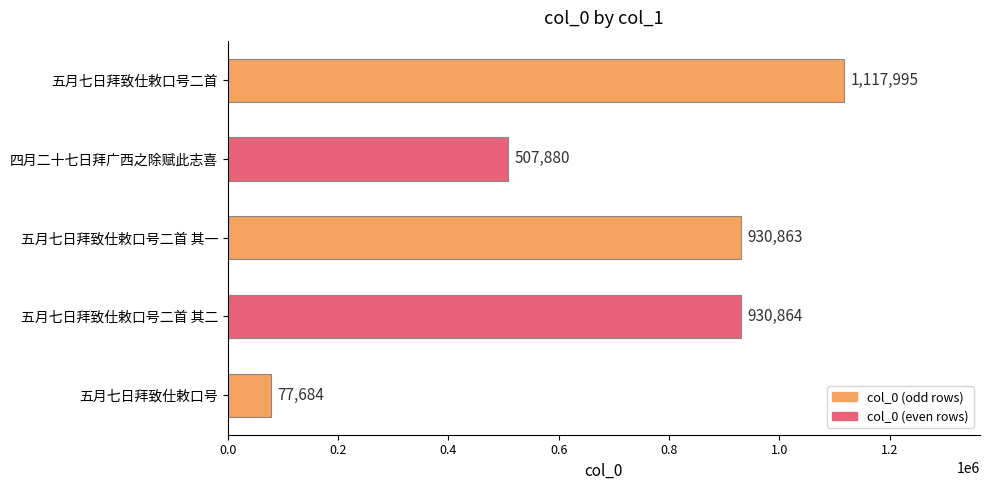

Reading top to bottom, what are all the values shown in this chart?

五月七日拜致仕敕口号二首=1117995	四月二十七日拜广西之除赋此志喜=507880	五月七日拜致仕敕口号二首 其一=930863	五月七日拜致仕敕口号二首 其二=930864	五月七日拜致仕敕口号=77684